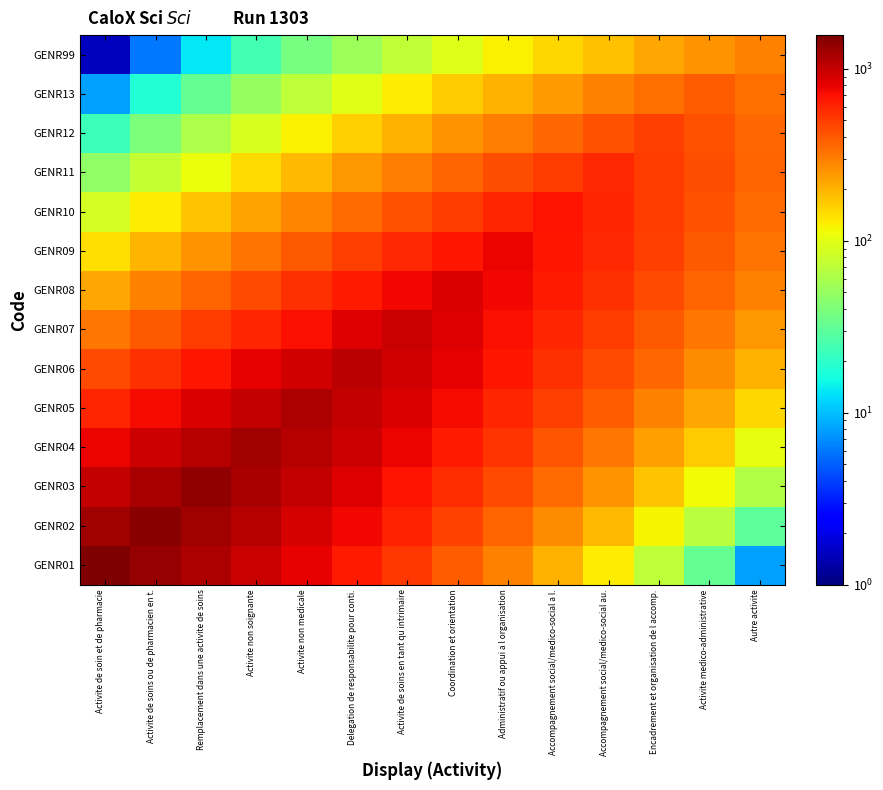

At which category does the chart reach its minimum across all series?

Activite de soin et de pharmacie